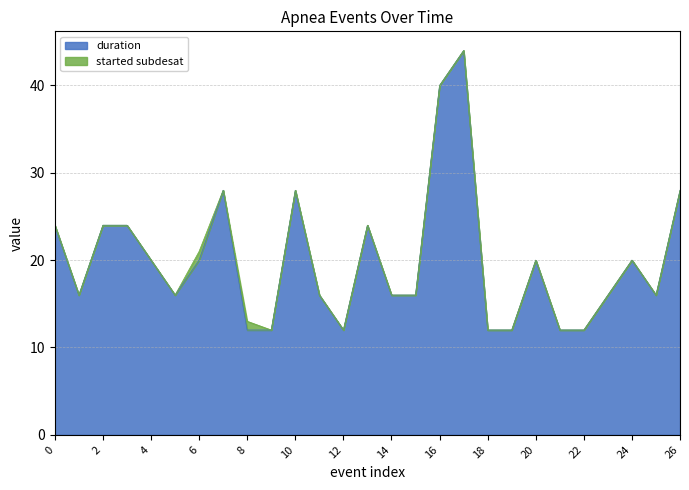

Which category has the lowest value across all series?

8